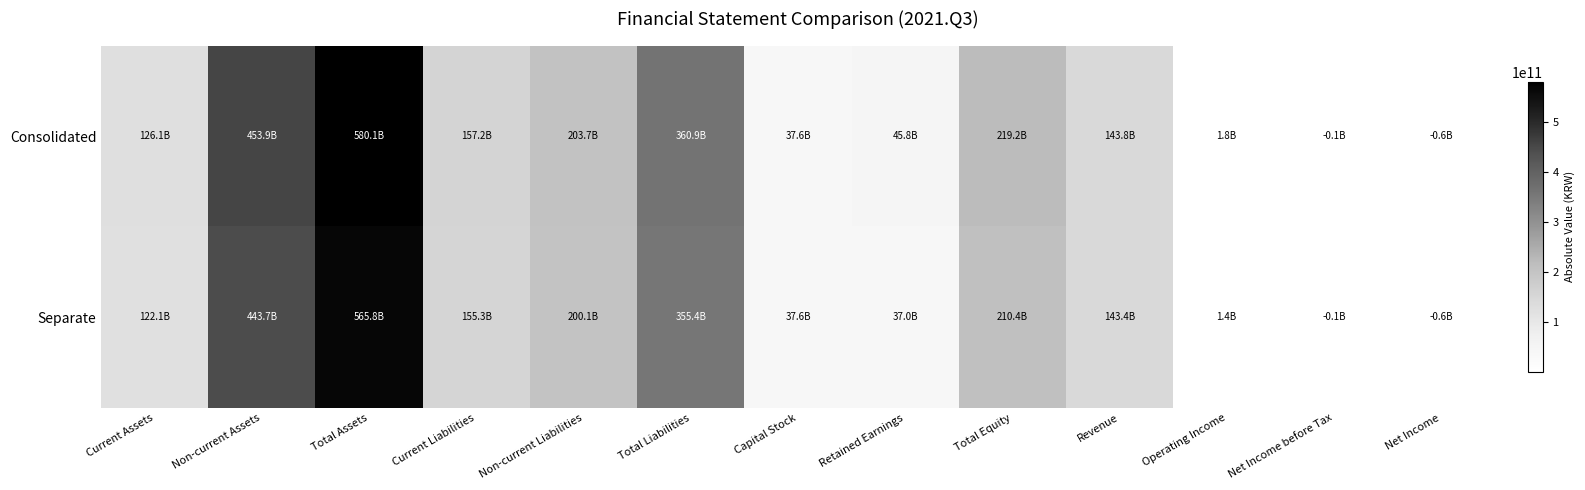

What is the maximum value shown in the chart?

580070668464